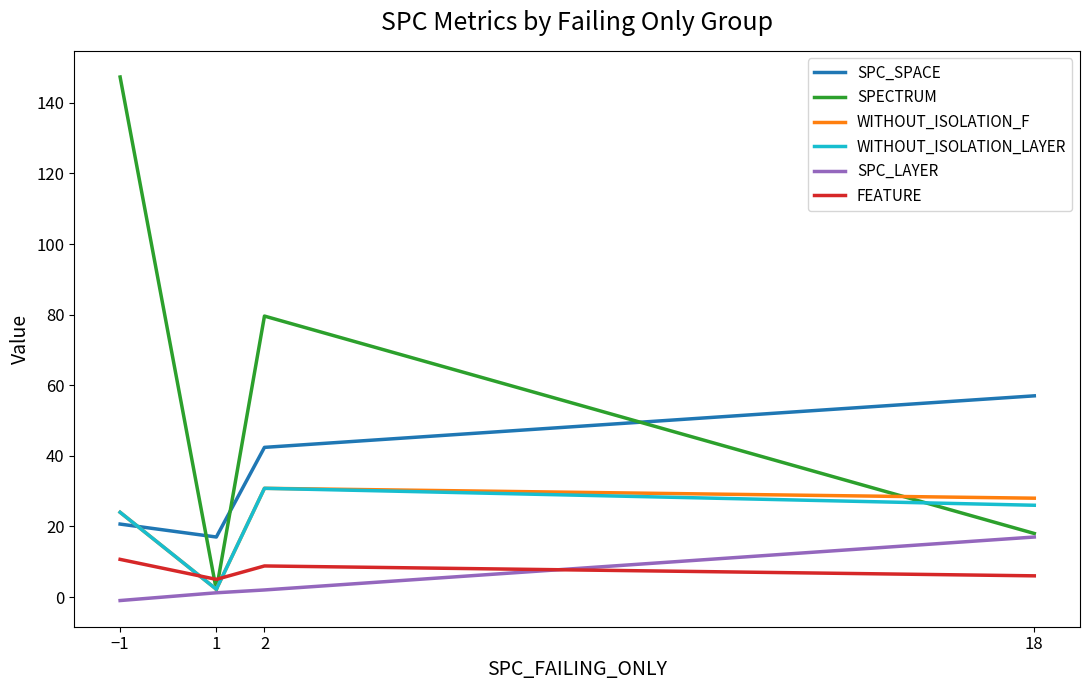

At which category does the chart reach its peak across all series?

−1